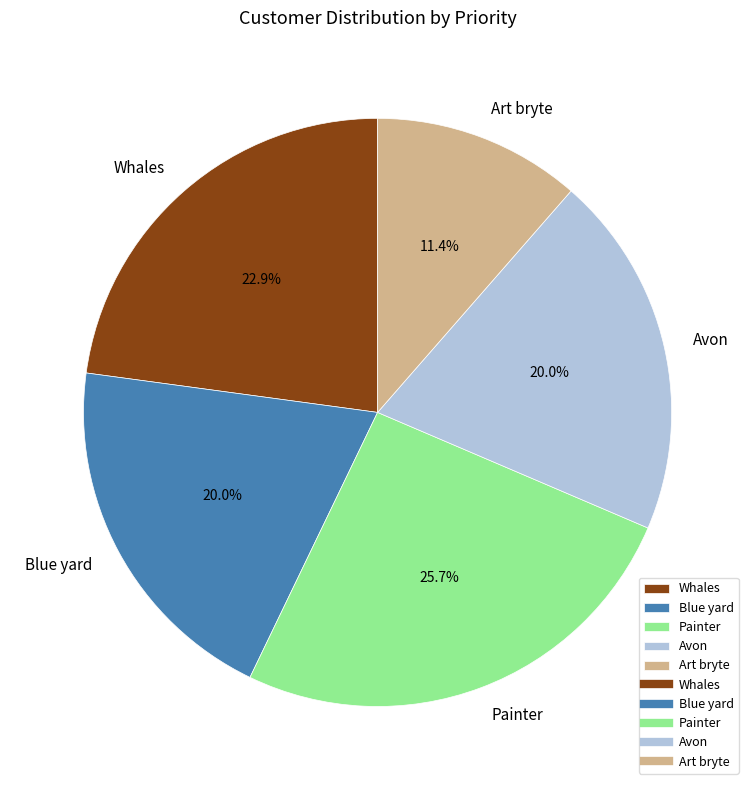

Between Art bryte and Painter, which is larger?

Painter